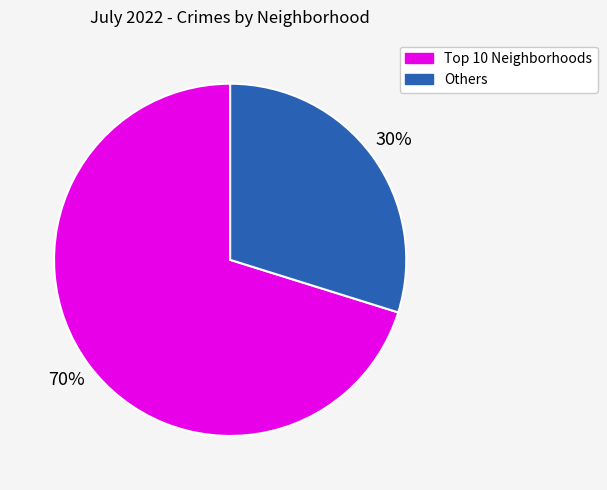

Rank the categories by value from lowest to highest.

Others, Top 10 Neighborhoods